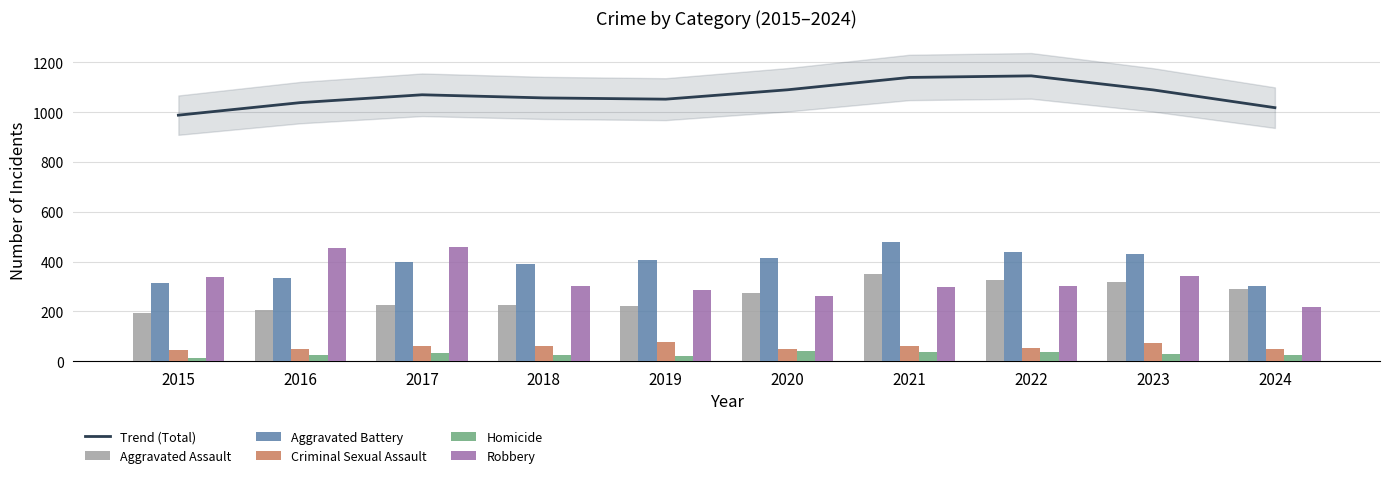

Reading right to left, transcribe all the data shown in this chart.

Trend (Total): 2024=1018.3	2023=1089.8	2022=1146.1	2021=1139.7	2020=1090.2	2019=1052.5	2018=1057.5	2017=1070.1	2016=1038.6	2015=988.3
Aggravated Assault: 2024=292.0	2023=320.0	2022=327.0	2021=352.0	2020=273.0	2019=223.0	2018=225.0	2017=225.0	2016=206.0	2015=194.0
Aggravated Battery: 2024=303.0	2023=432.0	2022=439.0	2021=479.0	2020=416.0	2019=407.0	2018=389.0	2017=400.0	2016=336.0	2015=316.0
Criminal Sexual Assault: 2024=51.0	2023=72.0	2022=55.0	2021=61.0	2020=48.0	2019=77.0	2018=60.0	2017=62.0	2016=50.0	2015=46.0
Homicide: 2024=26.0	2023=28.0	2022=36.0	2021=38.0	2020=41.0	2019=22.0	2018=25.0	2017=33.0	2016=26.0	2015=15.0
Robbery: 2024=218.0	2023=341.0	2022=304.0	2021=300.0	2020=263.0	2019=287.0	2018=301.0	2017=460.0	2016=454.0	2015=337.0